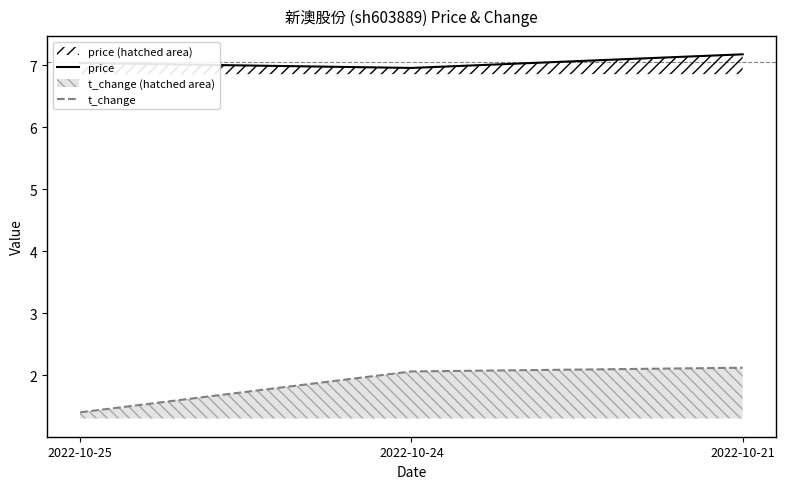

Rank the series by their average value, from lowest to highest.

t_change, price